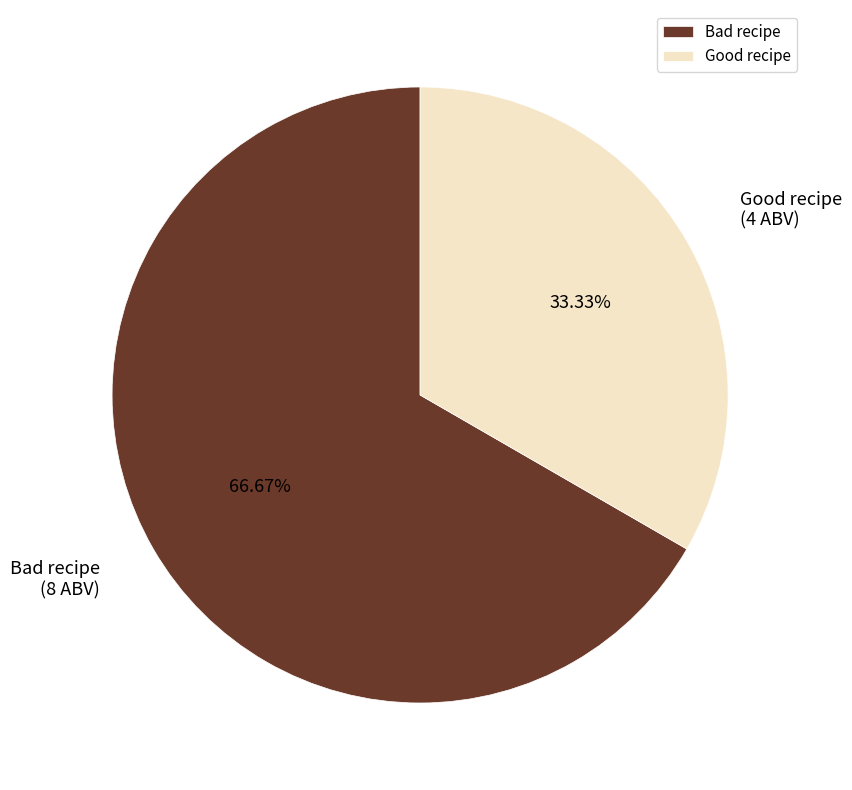

Is Good recipe the majority of the pie?

No